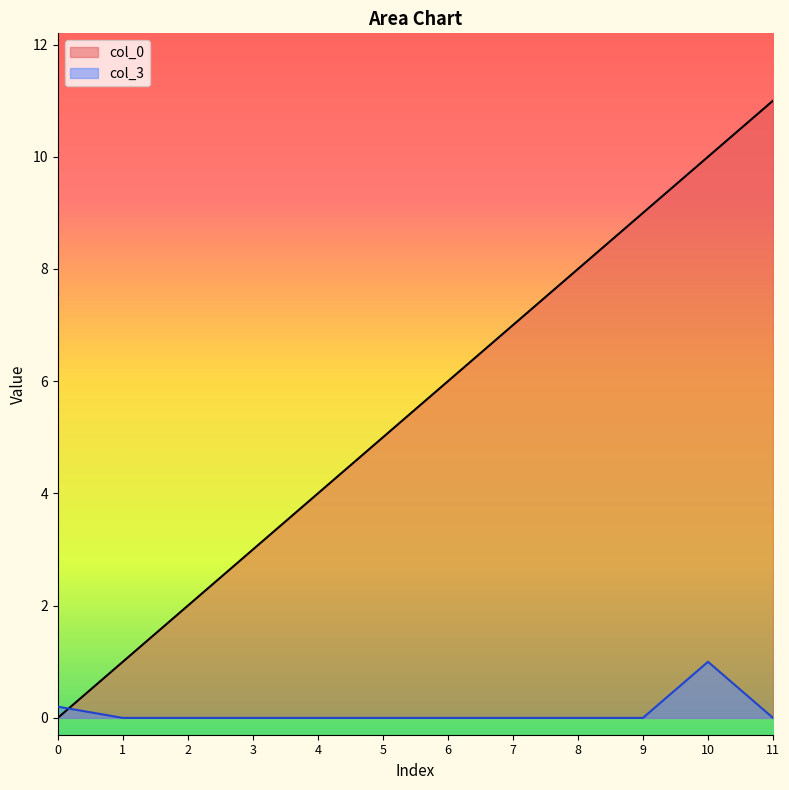

How many lines are shown in the chart?

2